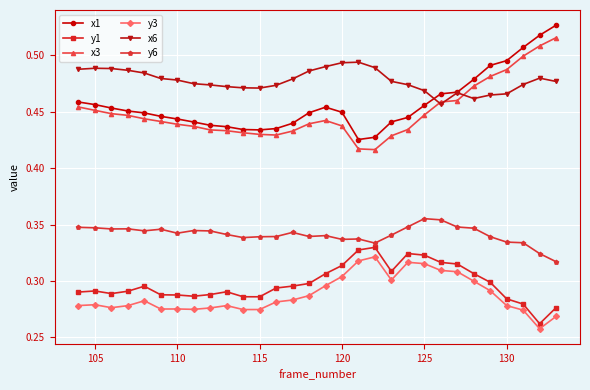

True or false: y6 has more than 2 interior local peaks.

True